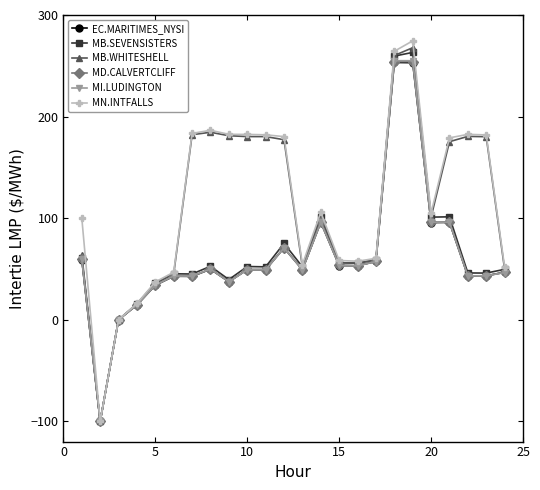

What is the value of the MB.SEVENSISTERS point at the 5th from the left?

35.9